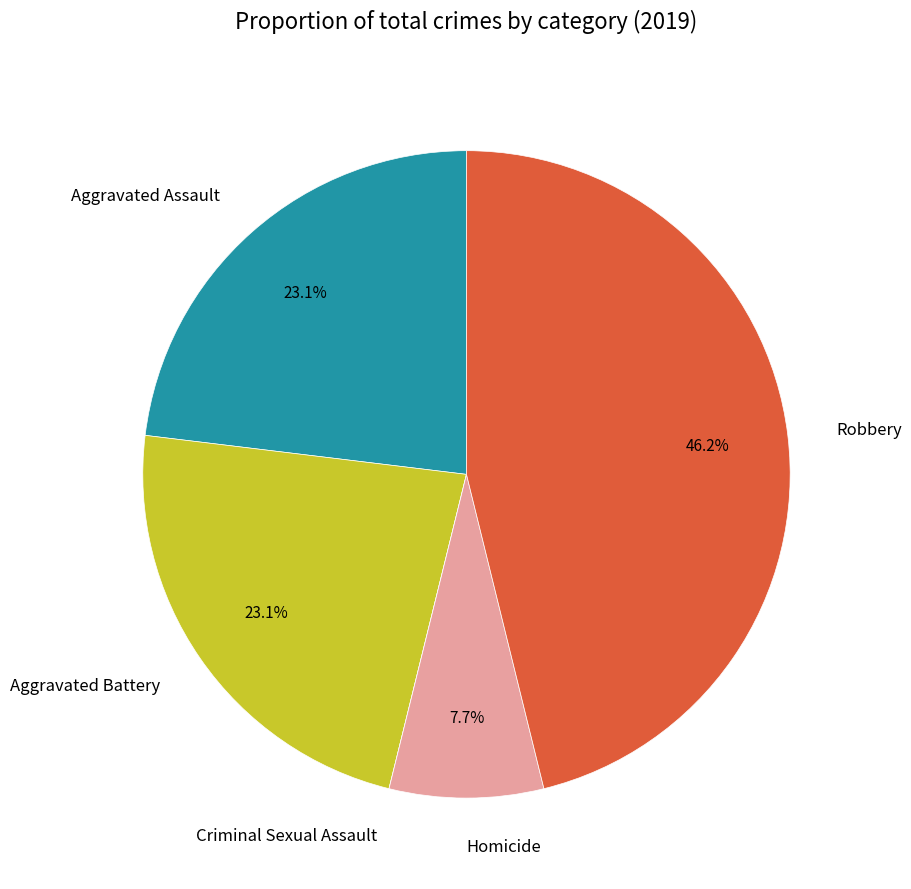

The Aggravated Battery slice represents 17% of the pie. True or false?

False